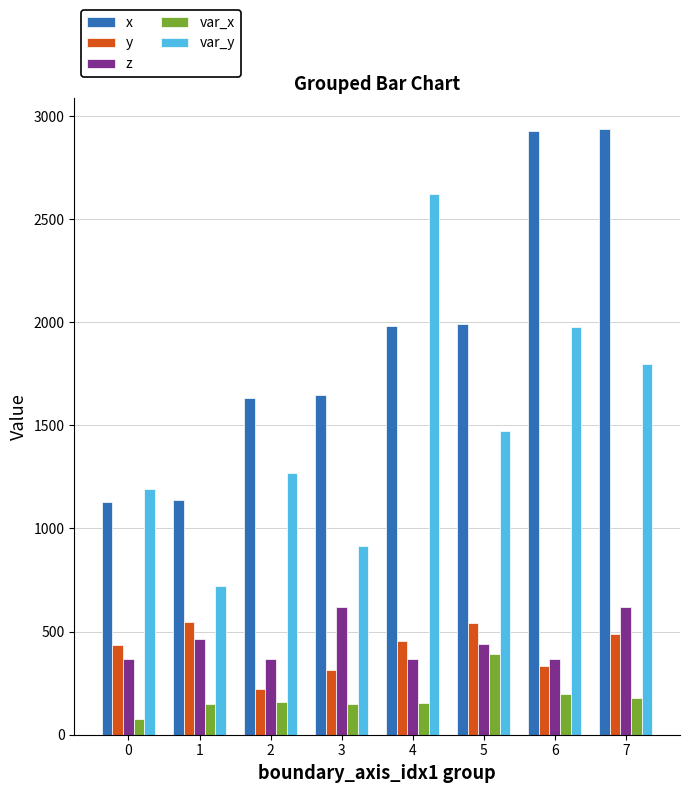

True or false: y has a value of 456.6 at 4.

True